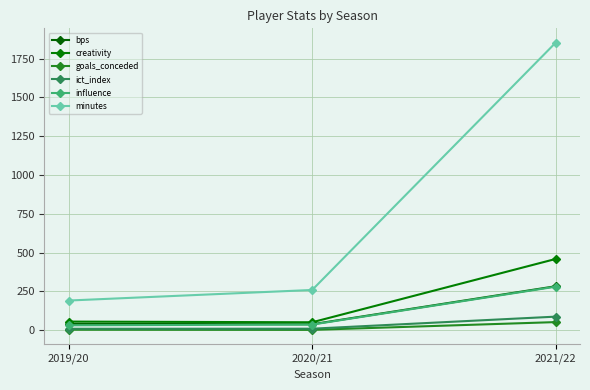

How many data points does each series have?

3